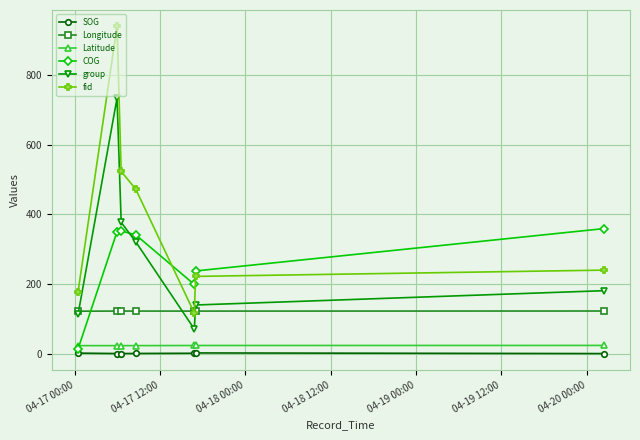

True or false: SOG and group intersect in this chart.

False